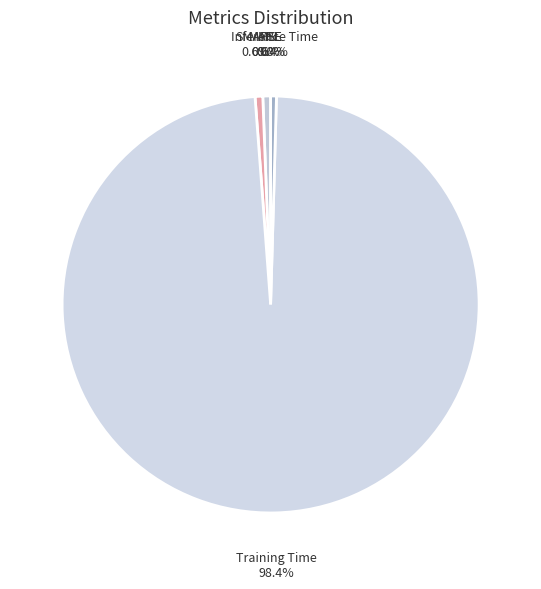

Is it true that Training Time is 98% of the pie?

True